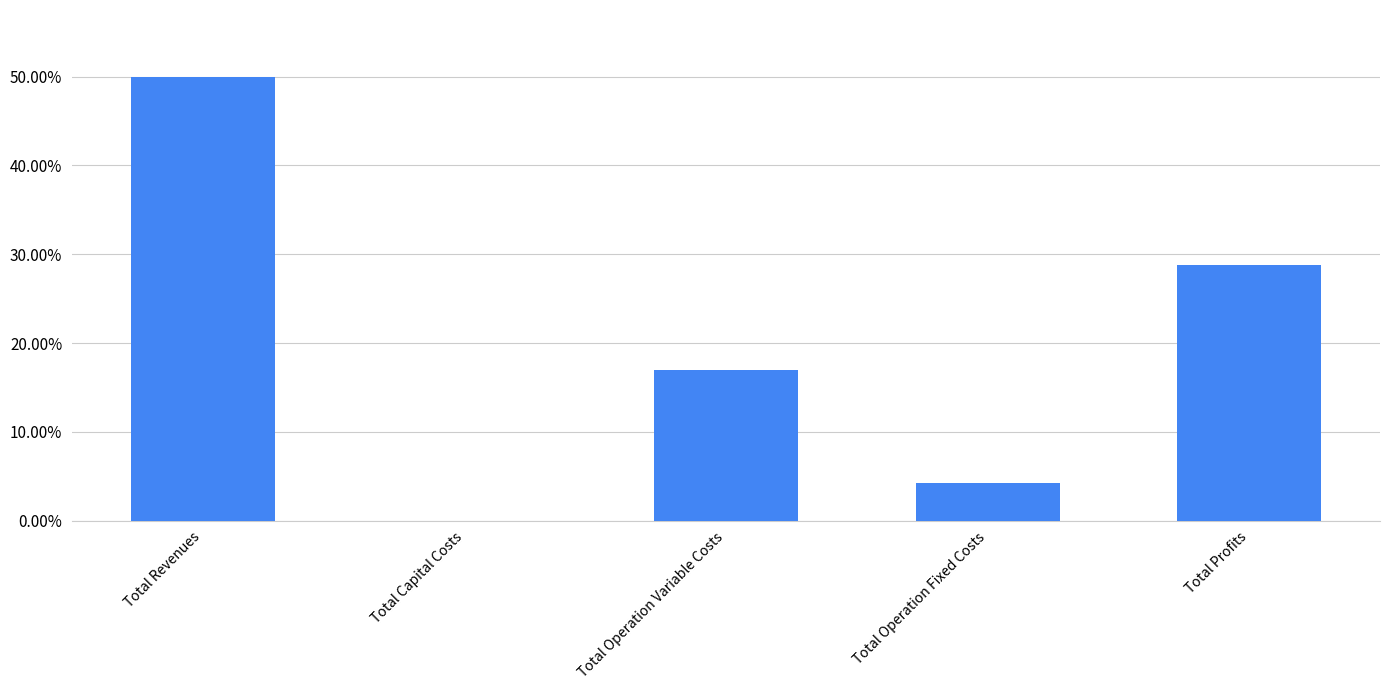

Which category has the highest value across all series?

Total Revenues